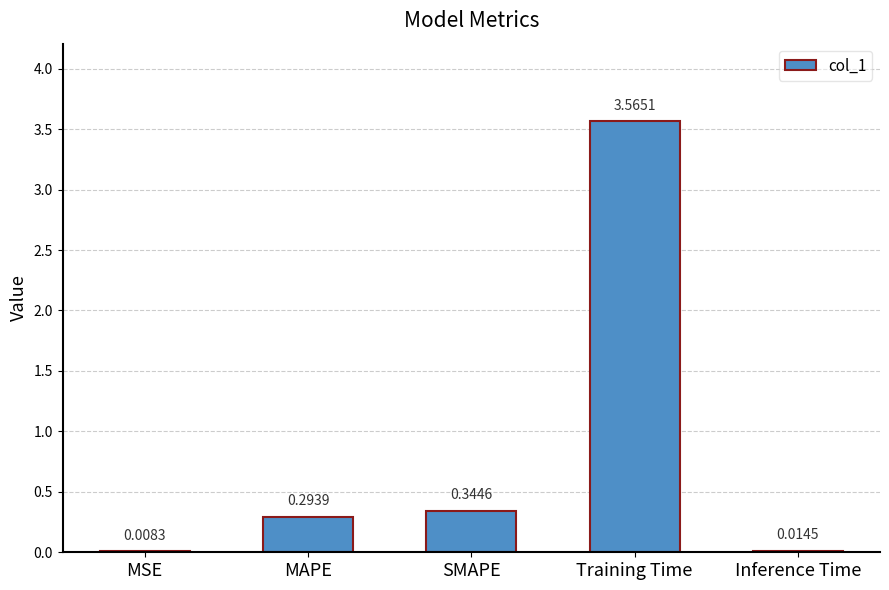

Which category has the highest value across all series?

Training Time